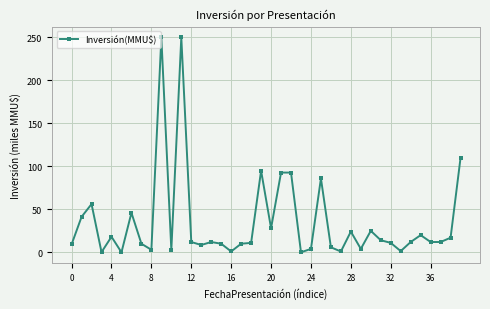

What is the maximum value shown in the chart?

250.0